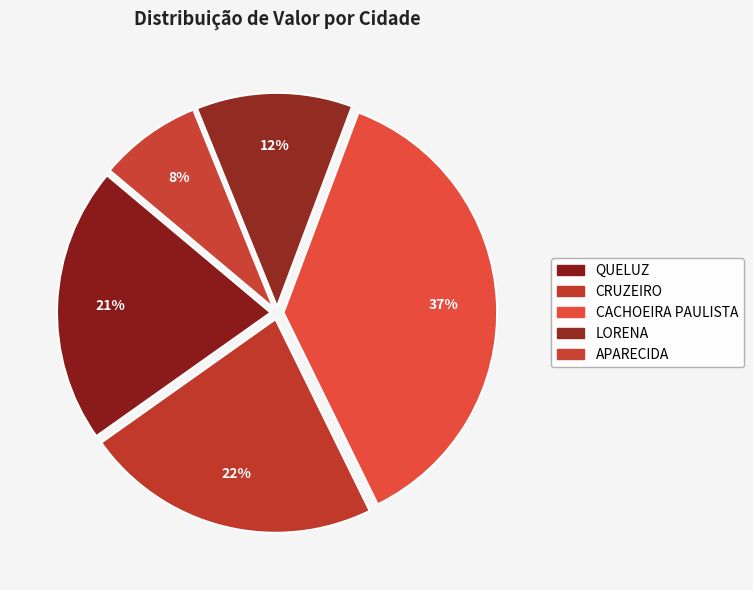

Is there a majority slice in this chart?

No